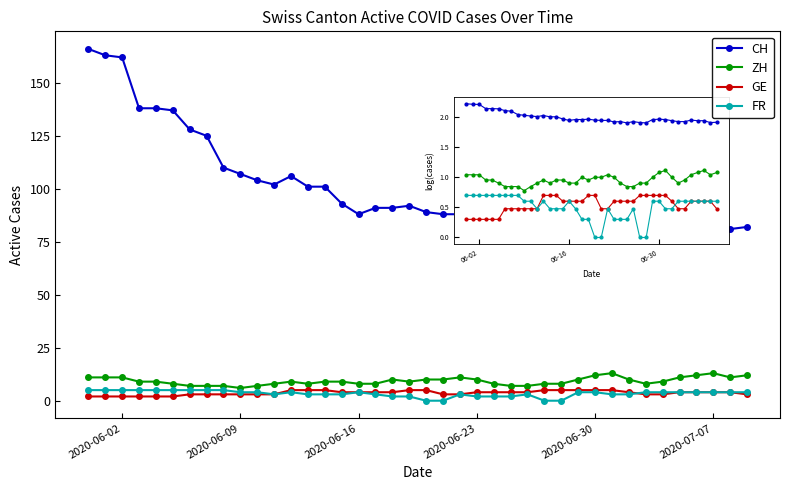

Which series has the largest range (max minus min)?

CH